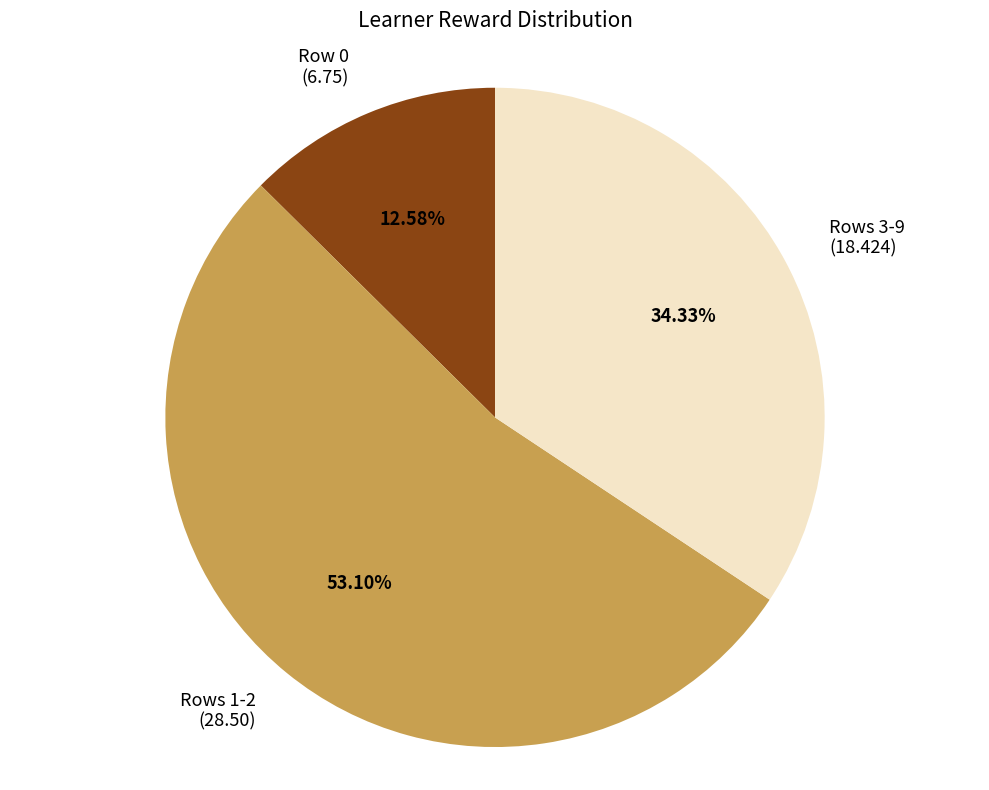

Which slice represents more than half of the pie?

Rows 1-2 (28.50)